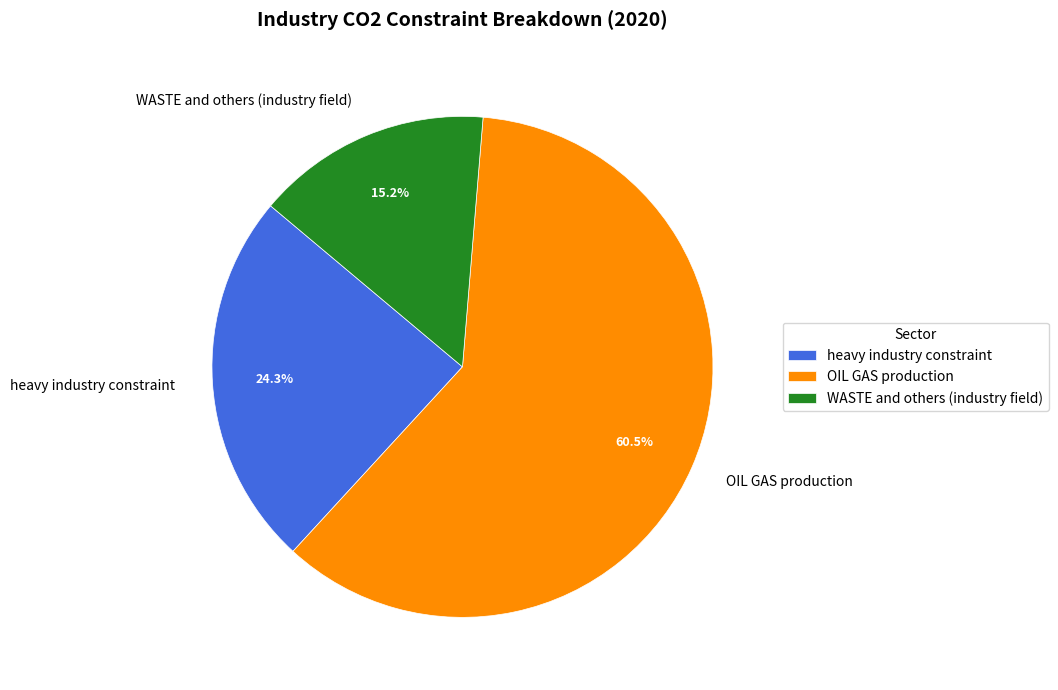

What is the total percentage of OIL GAS production and heavy industry constraint?

84.8%